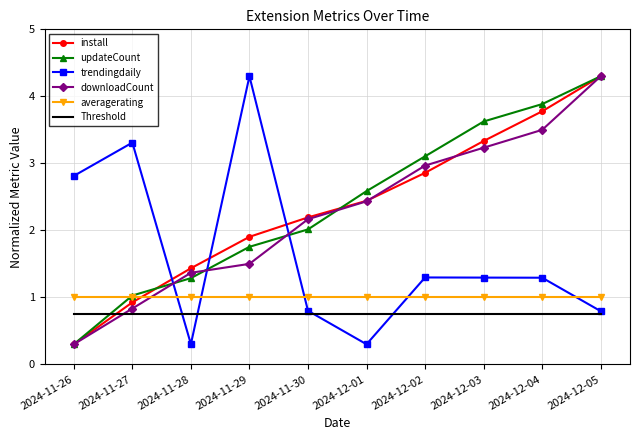

At how many categories does at least one series exceed 1?

10